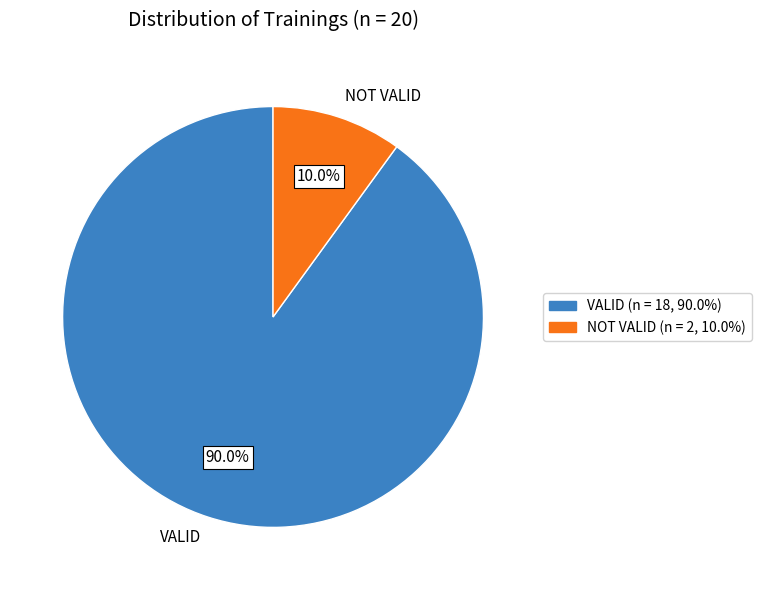

Between VALID and NOT VALID, which is larger?

VALID